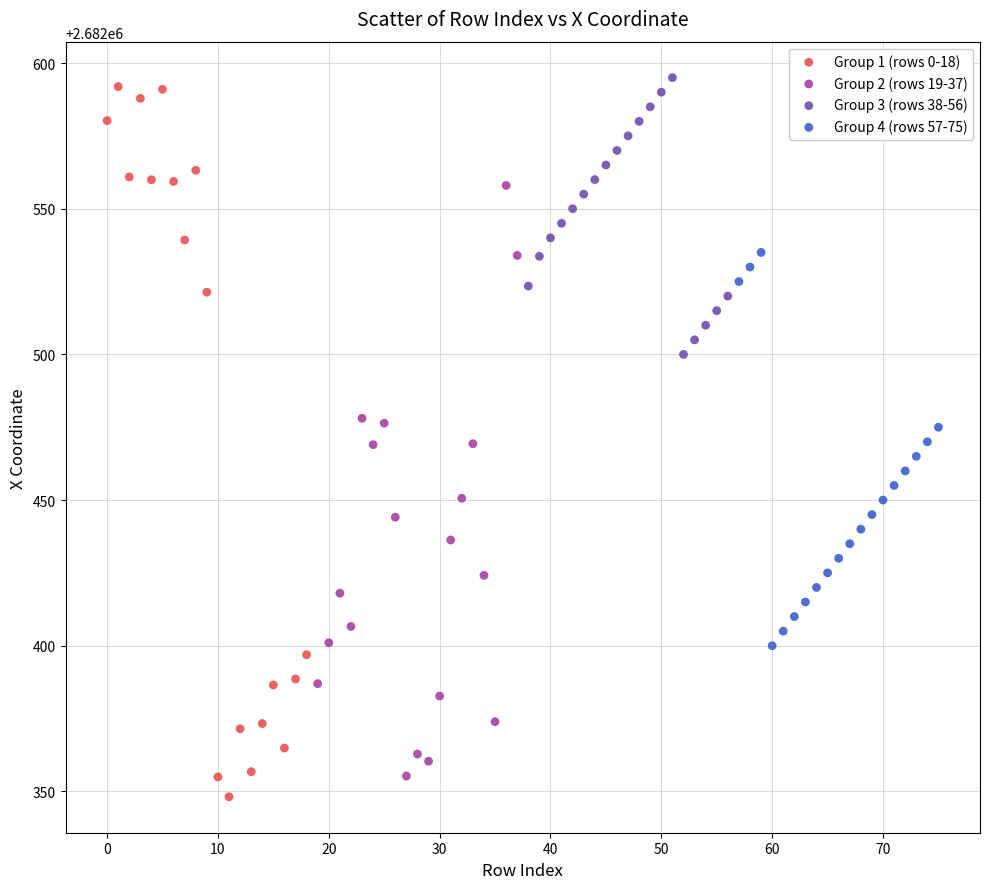

Which series has the largest Y range (max minus min)?

Group 1 (rows 0-18)